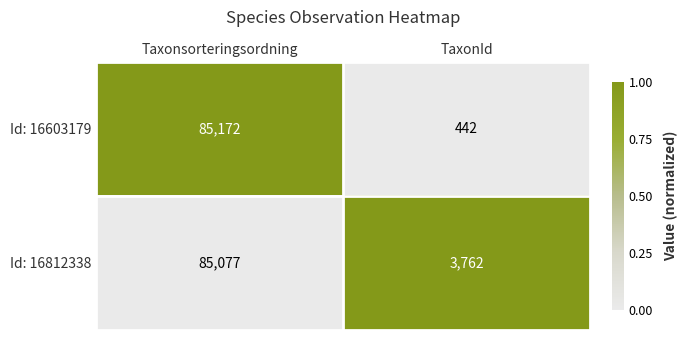

List the series in order of their peak value, highest first.

Id: 16603179, Id: 16812338